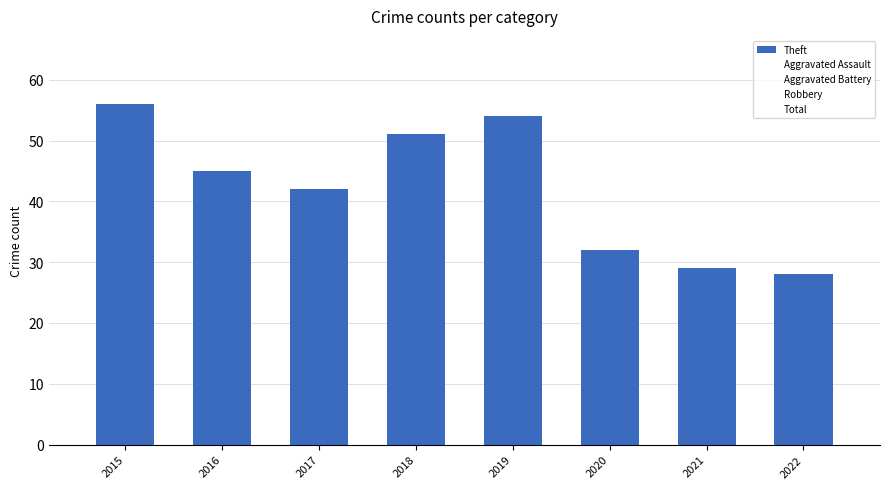

What is the greatest value displayed?

56